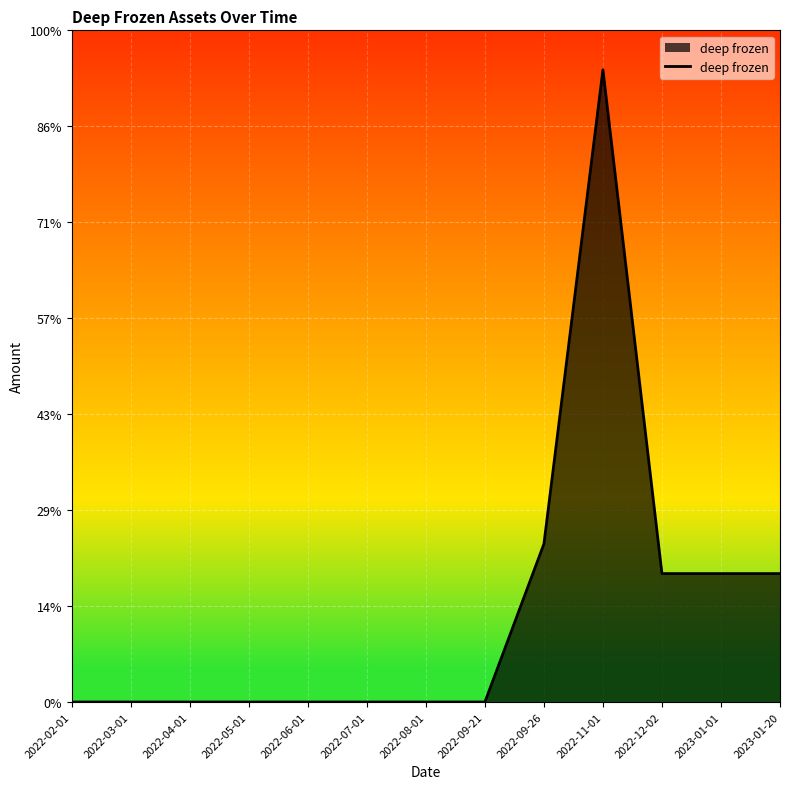

Does the chart display data point markers on the line(s)?

No